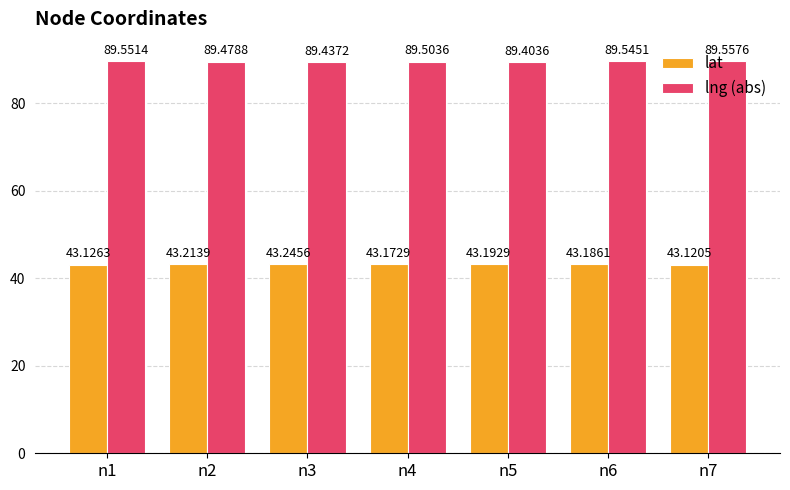

Does the chart contain any negative values?

No